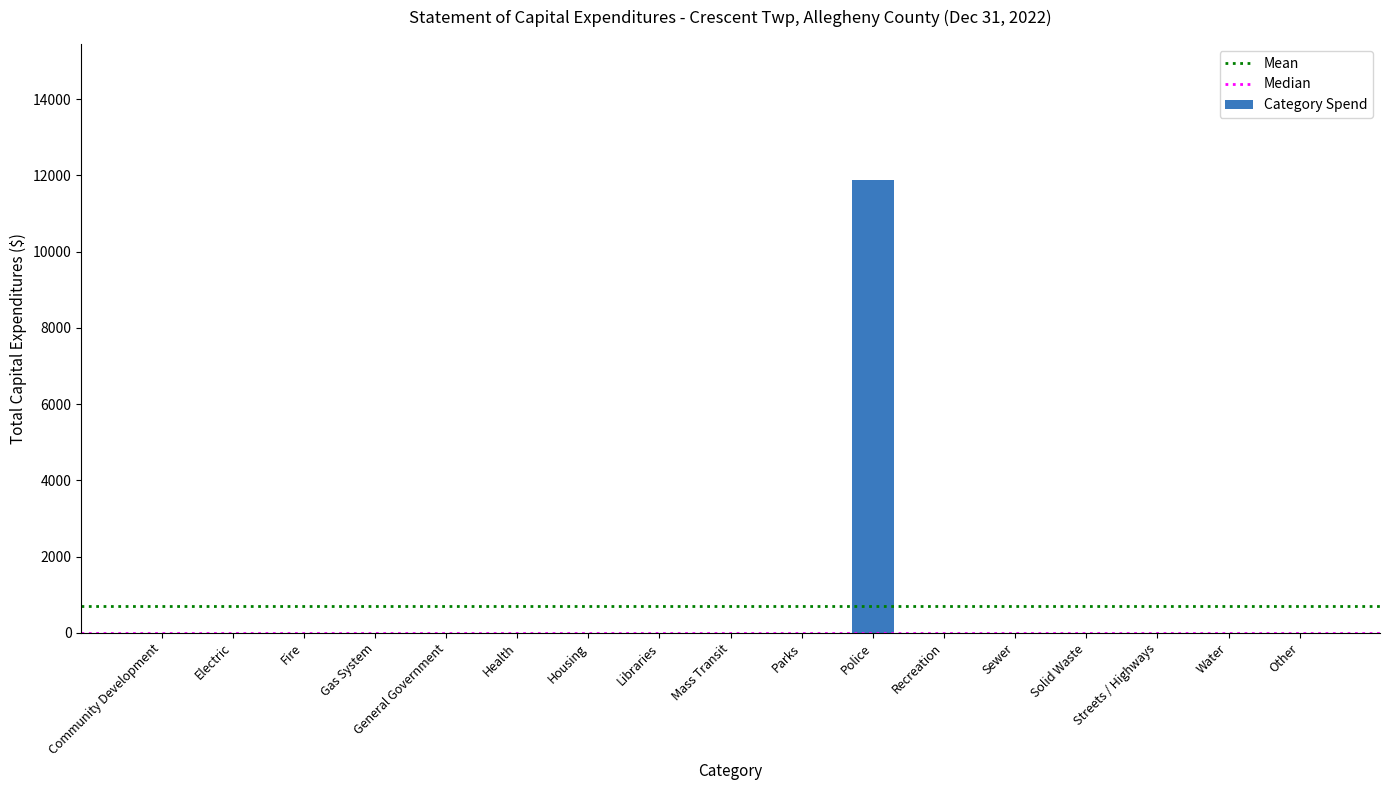

How many data points does each series have?

17